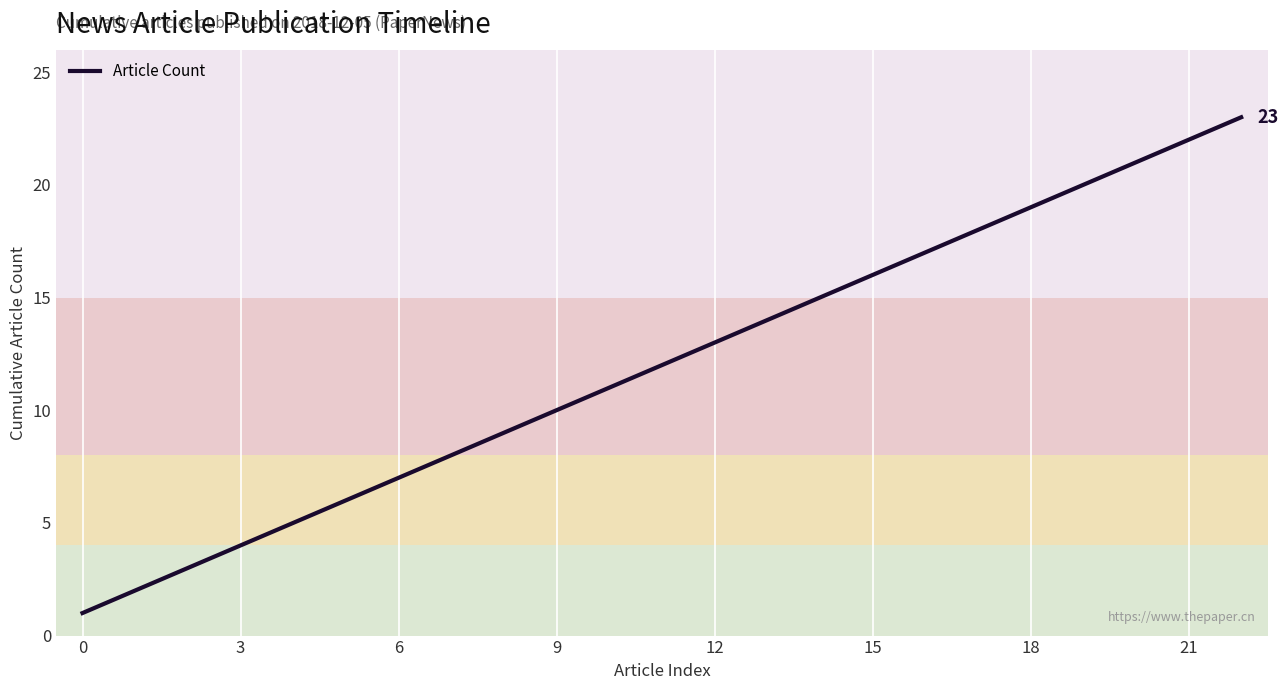

What is the maximum value shown in the chart?

23